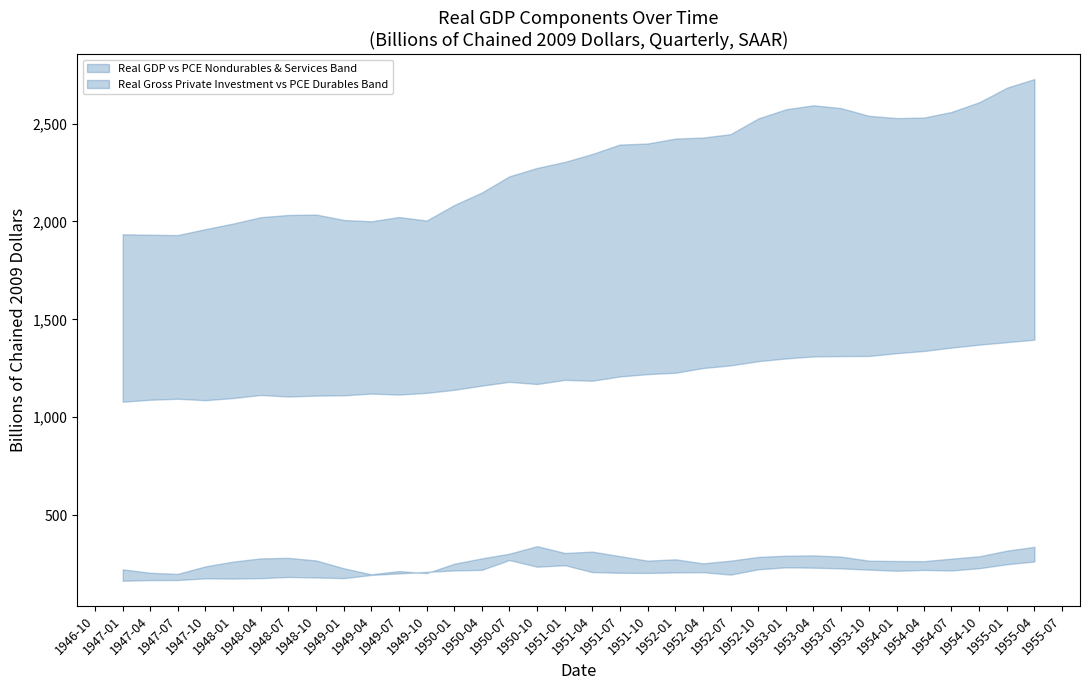

The Real PCE Nondurables & Services series shows 1914.5 at 1949-10-01. True or false?

False